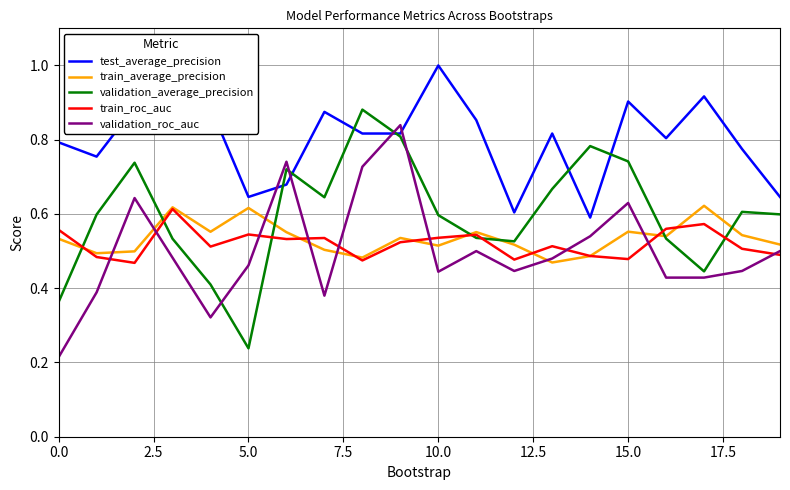

Is this an area chart (filled region under the line)?

No